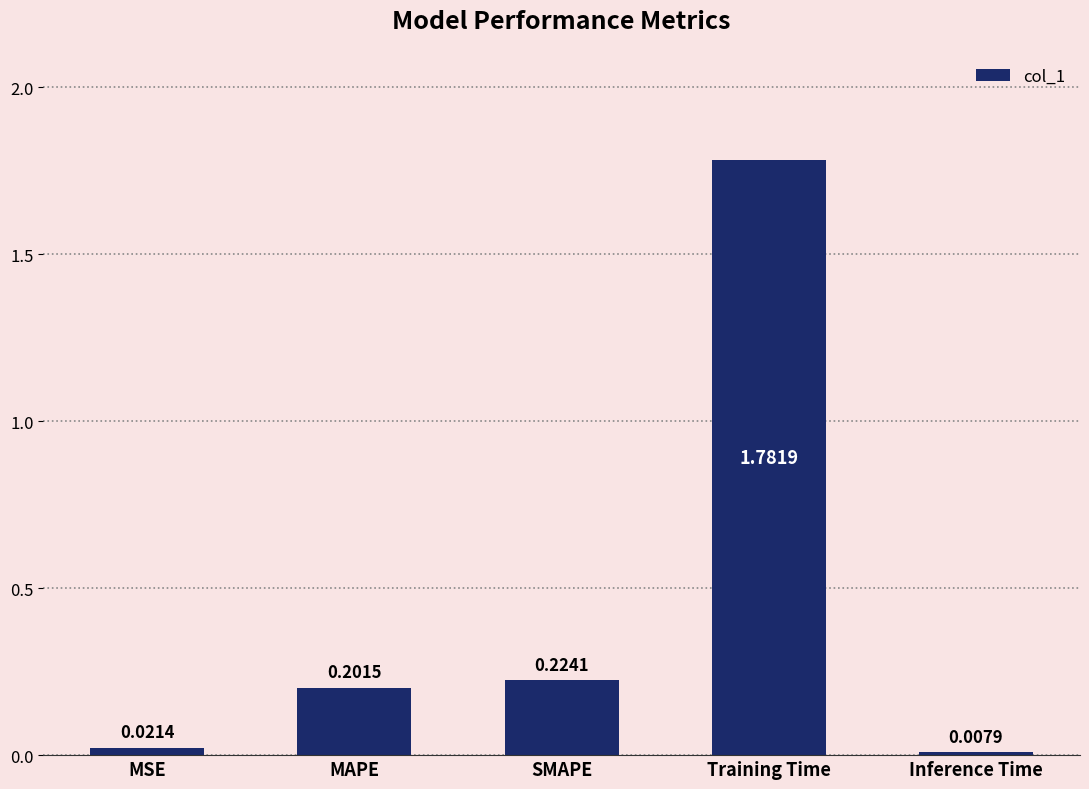

How many bars are there in total?

5